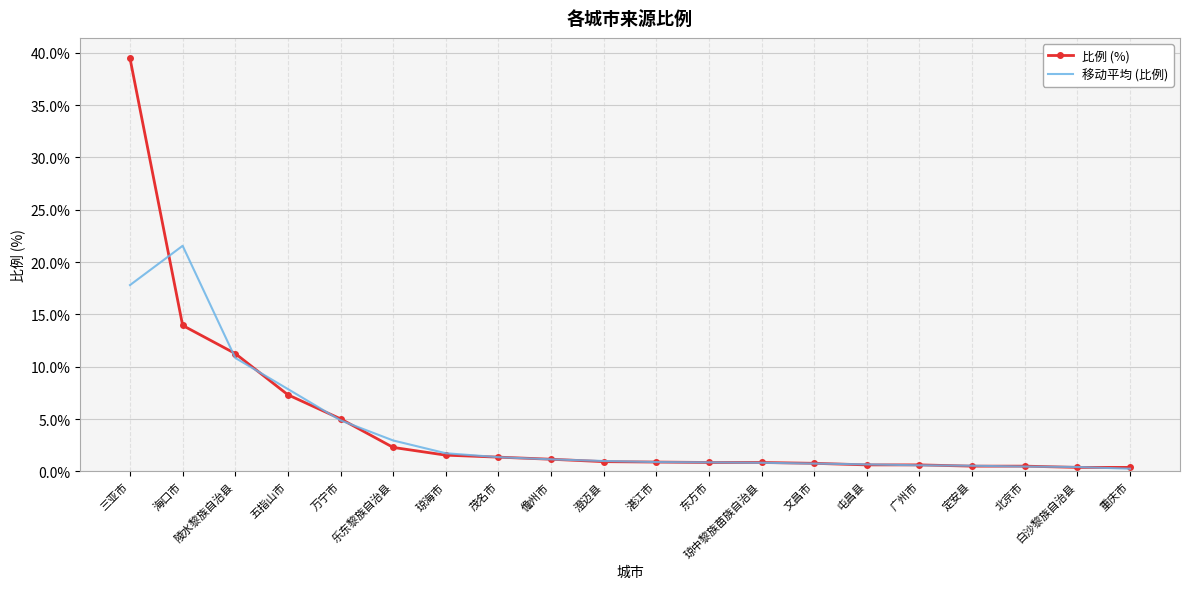

What is the highest value of the 比例 (%) series?

39.5